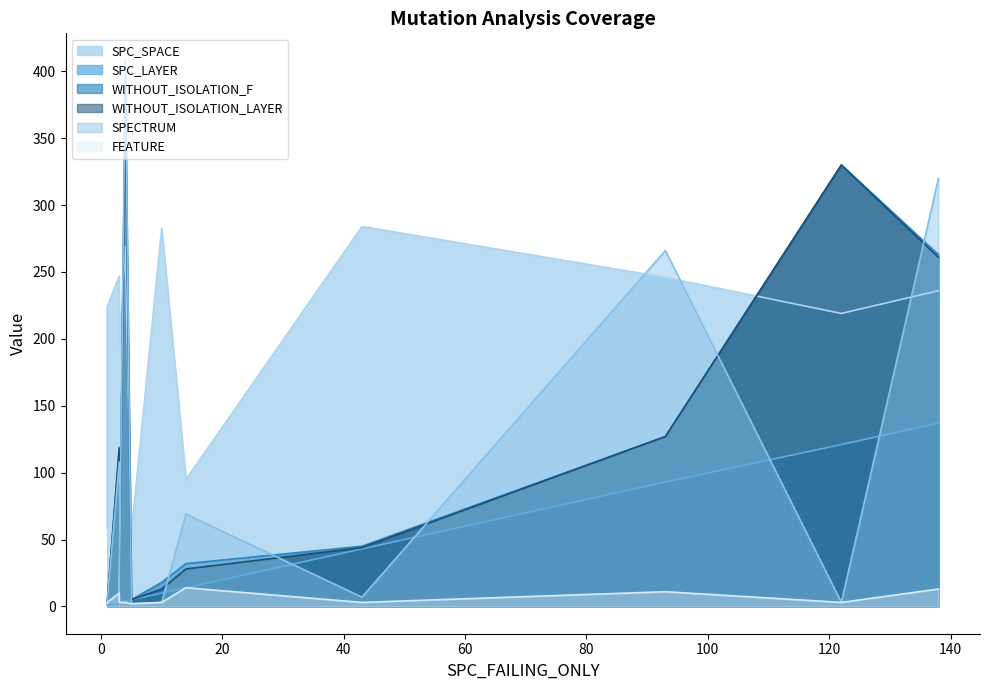

At which category does the chart reach its peak across all series?

4